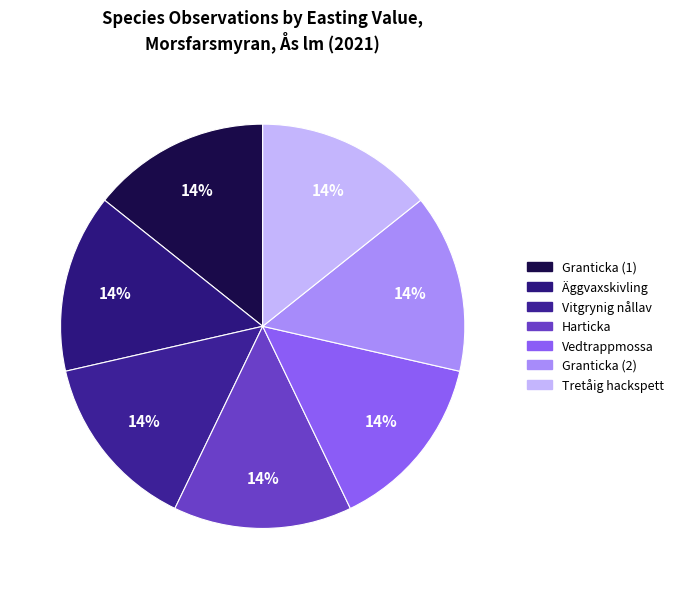

Count the number of slices in the pie.

7